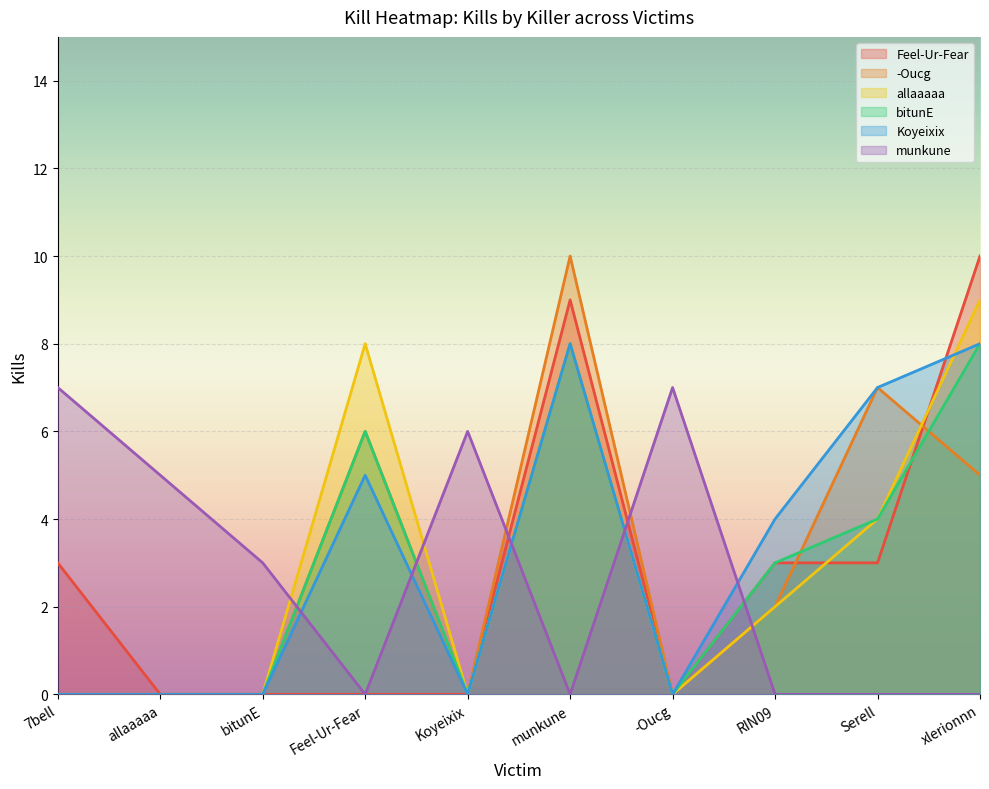

True or false: allaaaaa and Feel-Ur-Fear intersect in this chart.

True